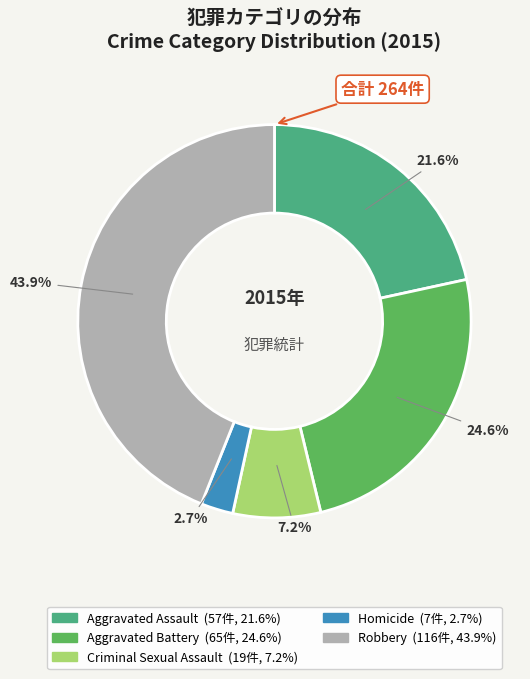

To the nearest percent, what is the difference between the Robbery and Aggravated Battery slice percentages?

19%